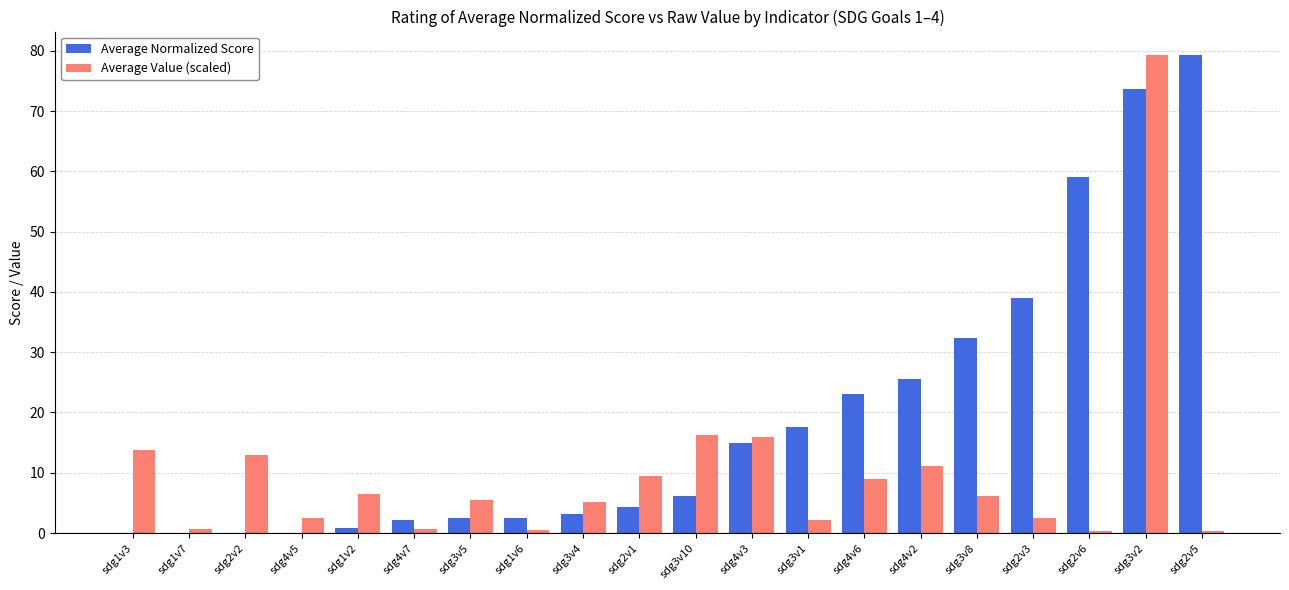

Which series changed the most between sdg4v2 and sdg2v5?

Average Normalized Score